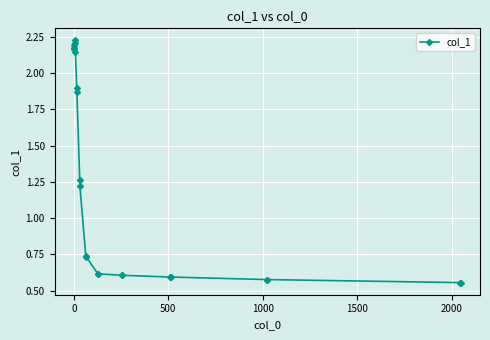

What is the sum of all values?

28.9